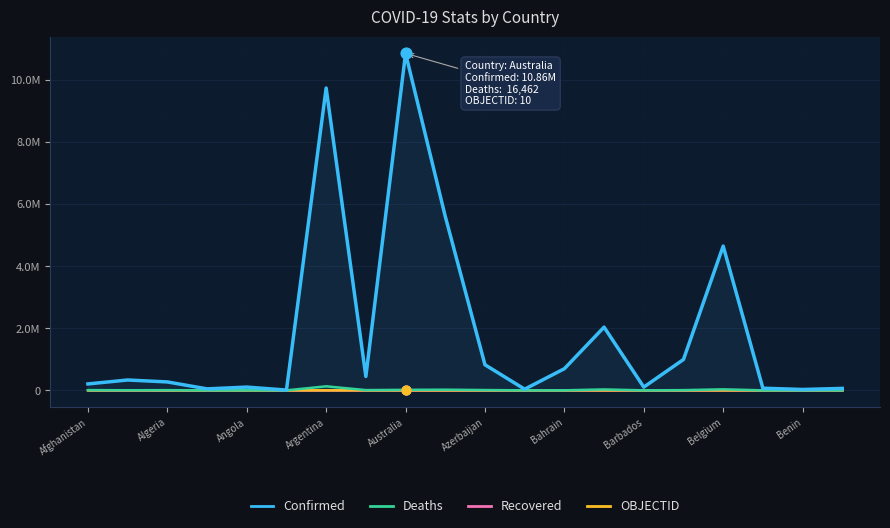

What are all the series names shown in the legend?

Confirmed, Deaths, Recovered, OBJECTID